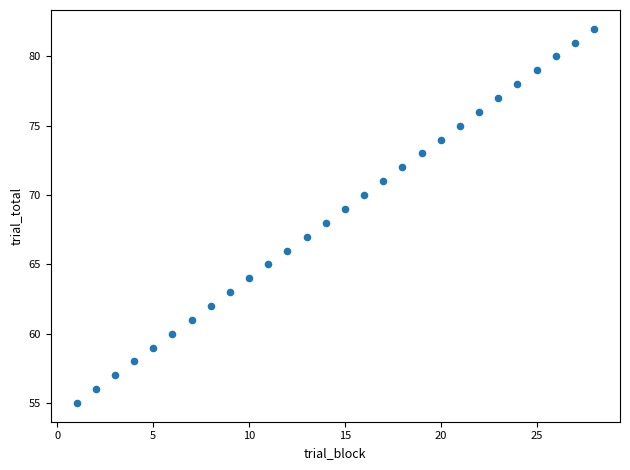

How many points are shown in the scatter plot?

28